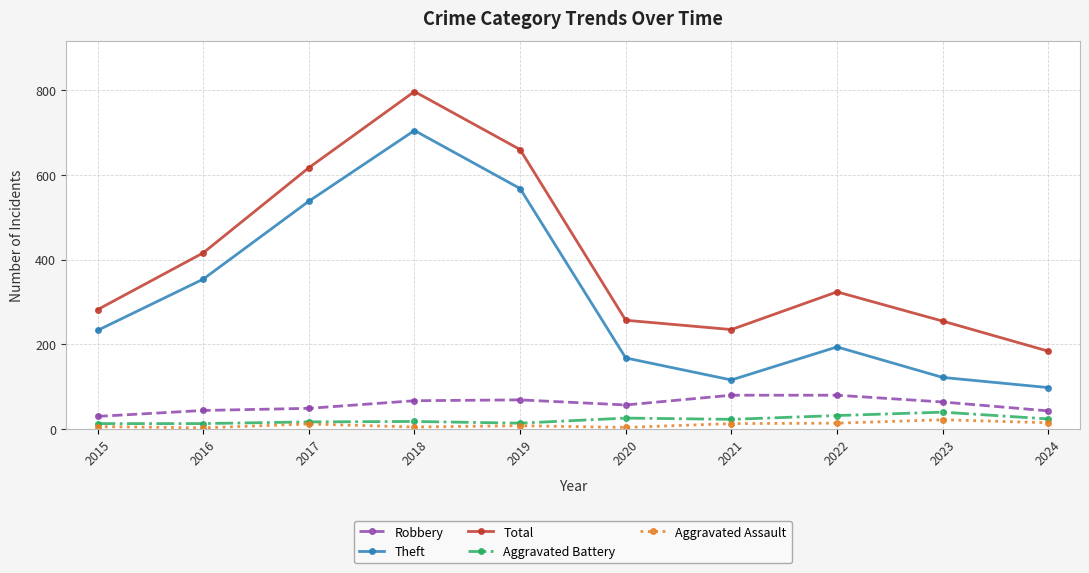

What is the total value across all series at 2023?

503